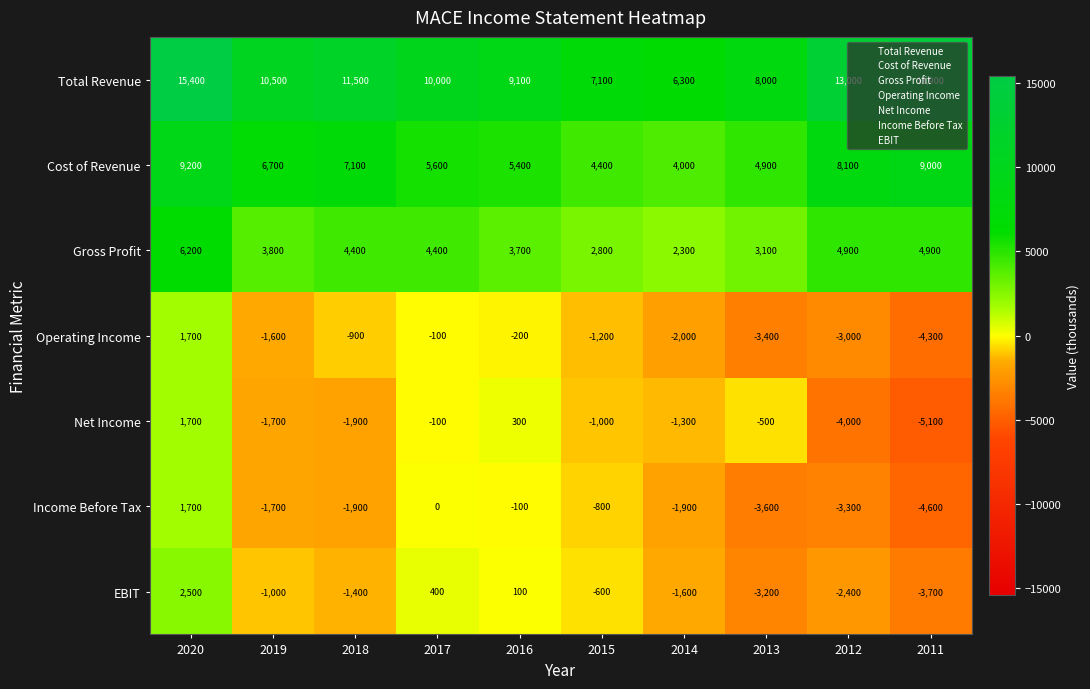

What value does the Operating Income series have at 2020, to the nearest 100?

1700